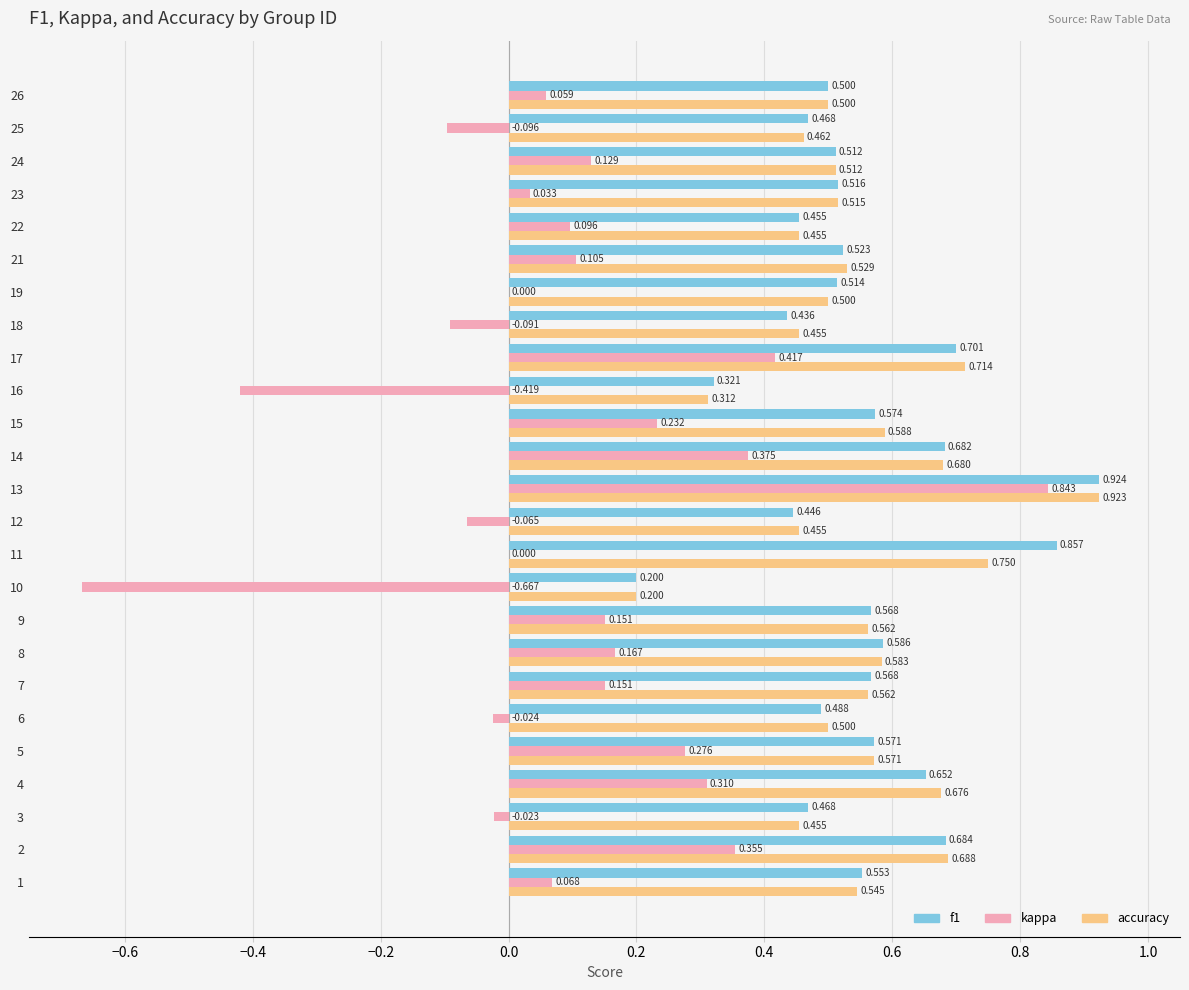

Which series changed the most between 4 and 5?

accuracy